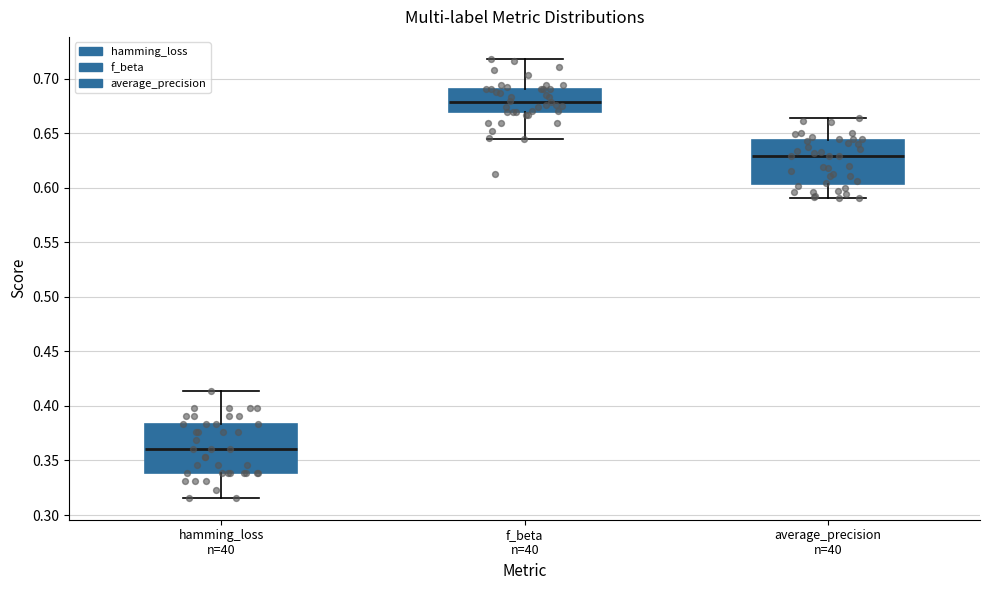

Which box is the tallest, from its lower edge to its upper edge?

hamming_loss n=40